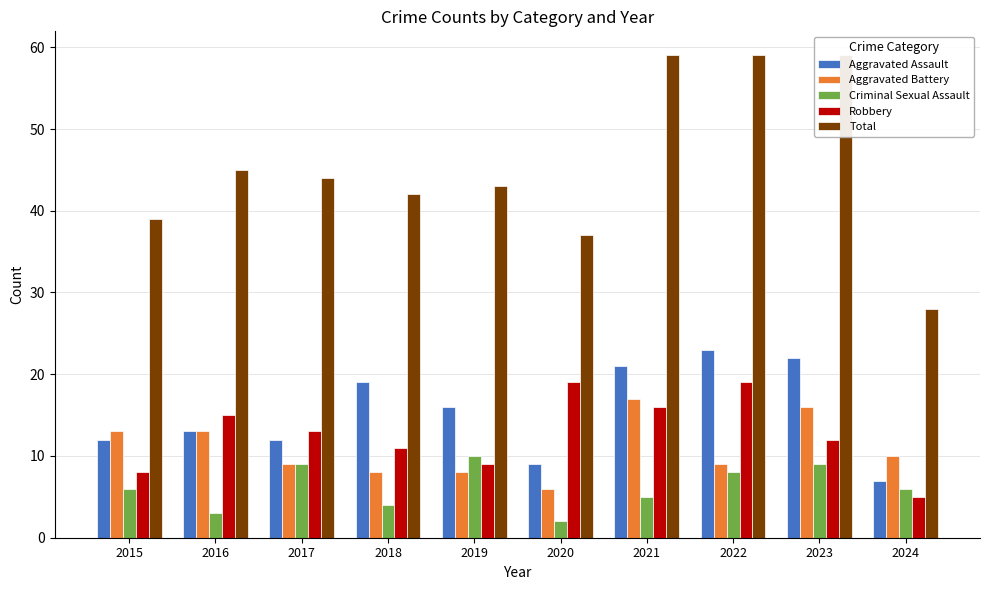

What is the difference between the second highest and second lowest values in the Robbery series?

11